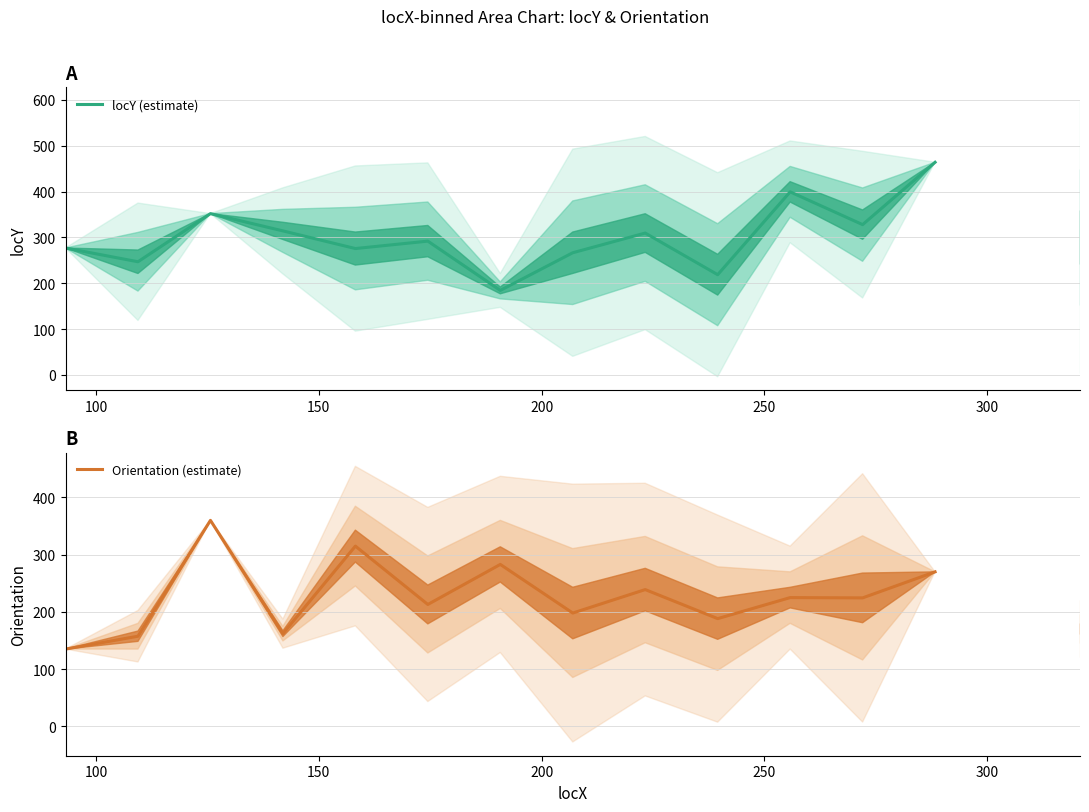

What is the minimum value shown in the chart?

135.0